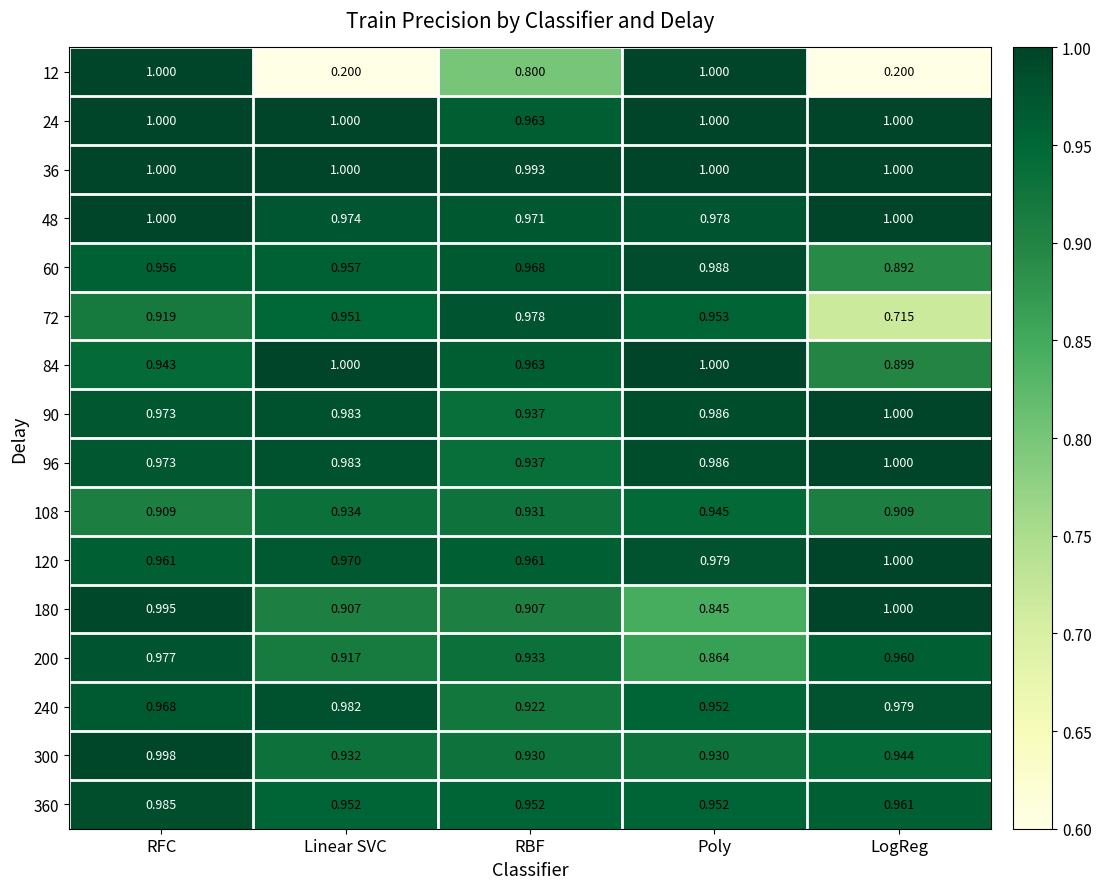

At which label does 60 reach its minimum?

LogReg